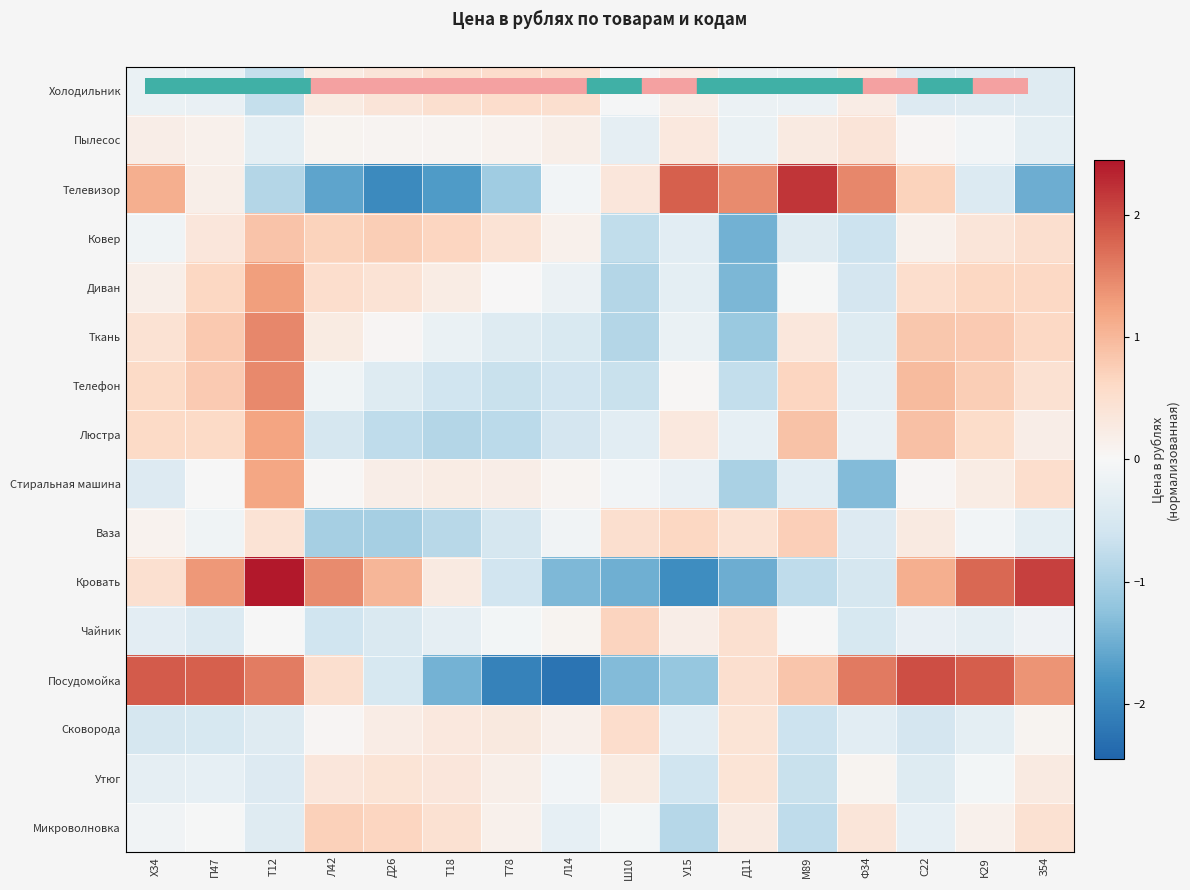

At which category does the chart reach its peak across all series?

Т12